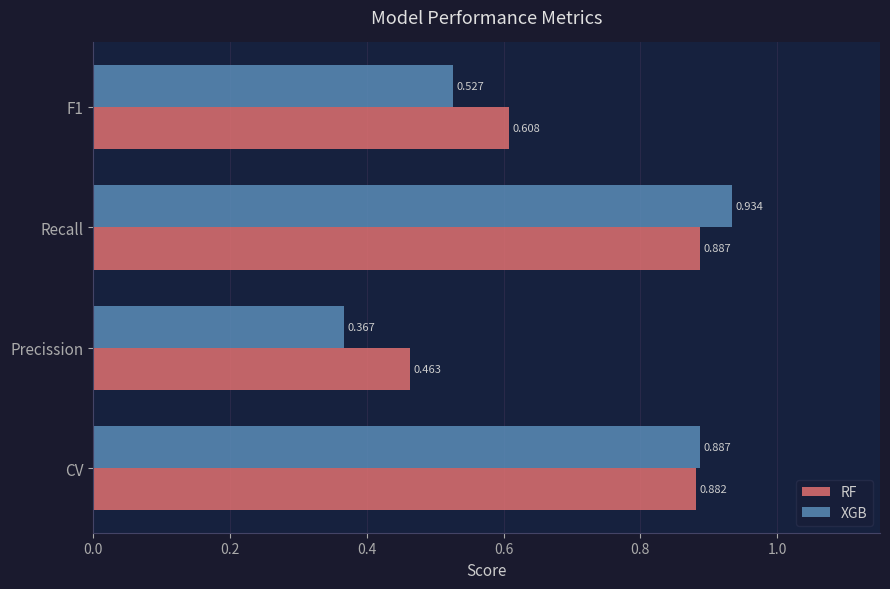

Where is RF nearest to the value 0?

Precission